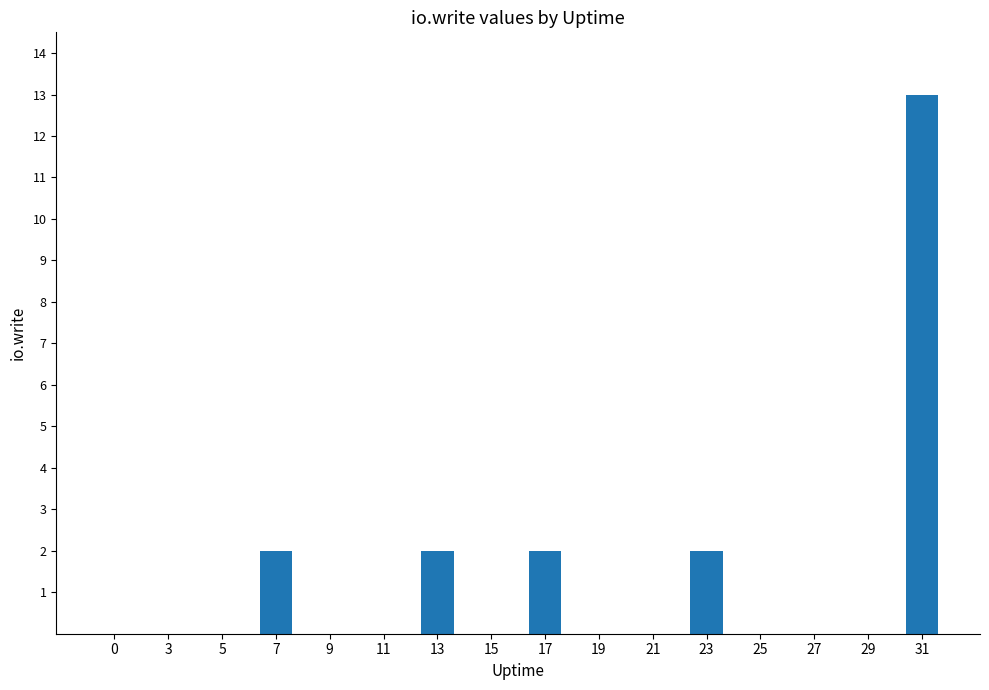

What is the greatest value displayed?

13